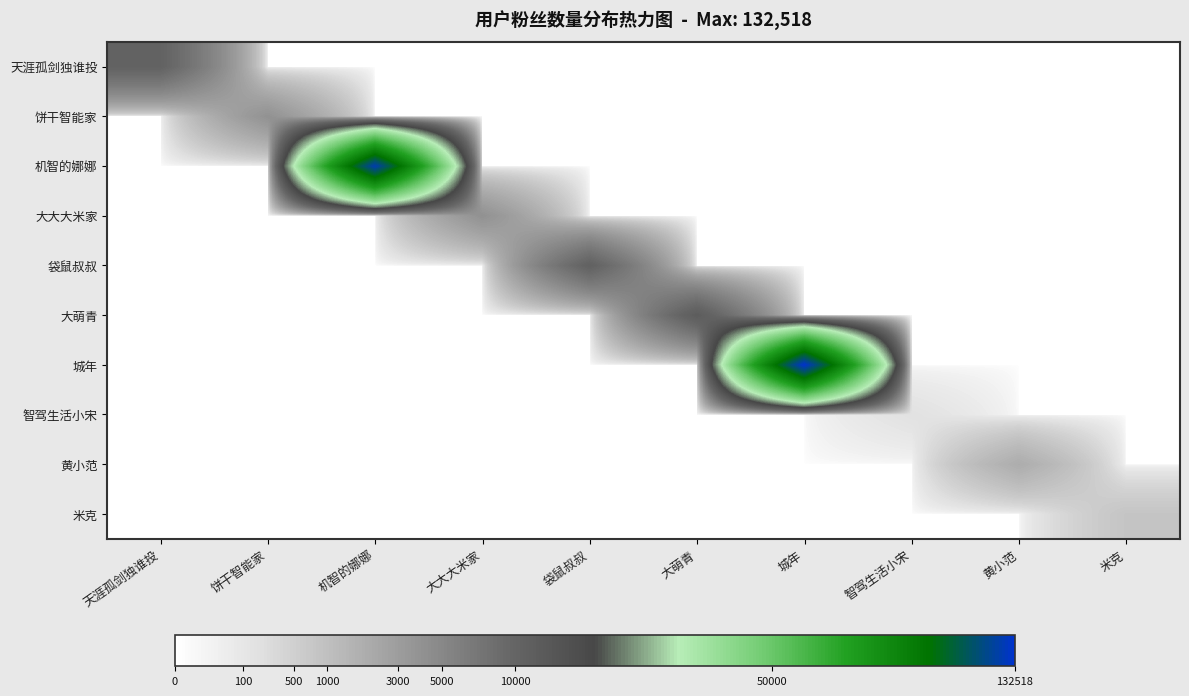

Reading left to right, transcribe all the data shown in this chart.

天涯孤剑独谁投: 天涯孤剑独谁投=10463	饼干智能家=0	机智的娜娜=0	大大大米家=0	袋鼠叔叔=0	大萌青=0	城年=0	智驾生活小宋=0	黄小范=0	米克=0
饼干智能家: 天涯孤剑独谁投=0	饼干智能家=3982	机智的娜娜=0	大大大米家=0	袋鼠叔叔=0	大萌青=0	城年=0	智驾生活小宋=0	黄小范=0	米克=0
机智的娜娜: 天涯孤剑独谁投=0	饼干智能家=0	机智的娜娜=126486	大大大米家=0	袋鼠叔叔=0	大萌青=0	城年=0	智驾生活小宋=0	黄小范=0	米克=0
大大大米家: 天涯孤剑独谁投=0	饼干智能家=0	机智的娜娜=0	大大大米家=4028	袋鼠叔叔=0	大萌青=0	城年=0	智驾生活小宋=0	黄小范=0	米克=0
袋鼠叔叔: 天涯孤剑独谁投=0	饼干智能家=0	机智的娜娜=0	大大大米家=0	袋鼠叔叔=10745	大萌青=0	城年=0	智驾生活小宋=0	黄小范=0	米克=0
大萌青: 天涯孤剑独谁投=0	饼干智能家=0	机智的娜娜=0	大大大米家=0	袋鼠叔叔=0	大萌青=11882	城年=0	智驾生活小宋=0	黄小范=0	米克=0
城年: 天涯孤剑独谁投=0	饼干智能家=0	机智的娜娜=0	大大大米家=0	袋鼠叔叔=0	大萌青=0	城年=132518	智驾生活小宋=0	黄小范=0	米克=0
智驾生活小宋: 天涯孤剑独谁投=0	饼干智能家=0	机智的娜娜=0	大大大米家=0	袋鼠叔叔=0	大萌青=0	城年=0	智驾生活小宋=170	黄小范=0	米克=0
黄小范: 天涯孤剑独谁投=0	饼干智能家=0	机智的娜娜=0	大大大米家=0	袋鼠叔叔=0	大萌青=0	城年=0	智驾生活小宋=0	黄小范=1928	米克=0
米克: 天涯孤剑独谁投=0	饼干智能家=0	机智的娜娜=0	大大大米家=0	袋鼠叔叔=0	大萌青=0	城年=0	智驾生活小宋=0	黄小范=0	米克=828